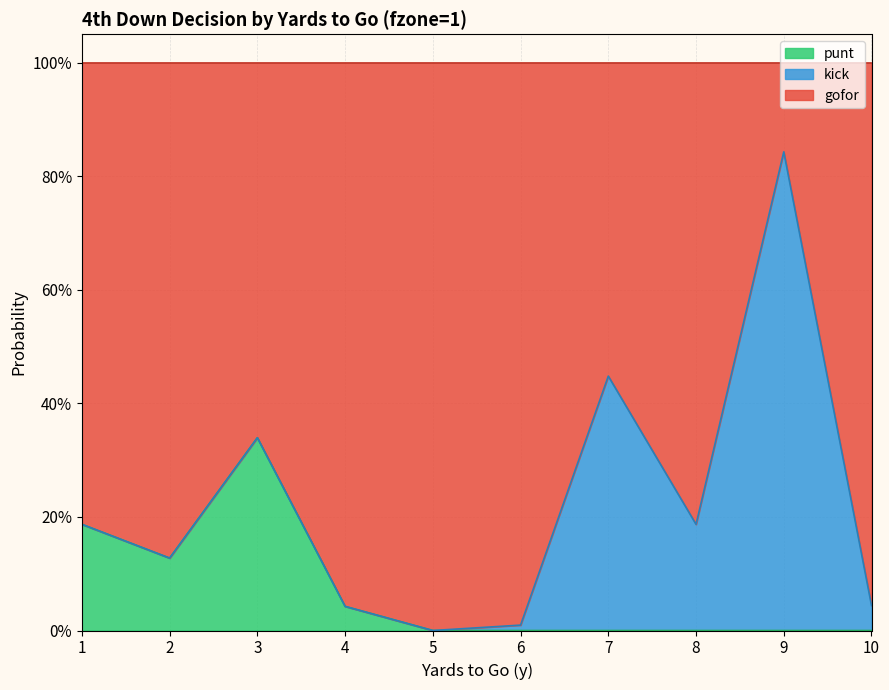

What is the maximum value shown in the chart?

0.8